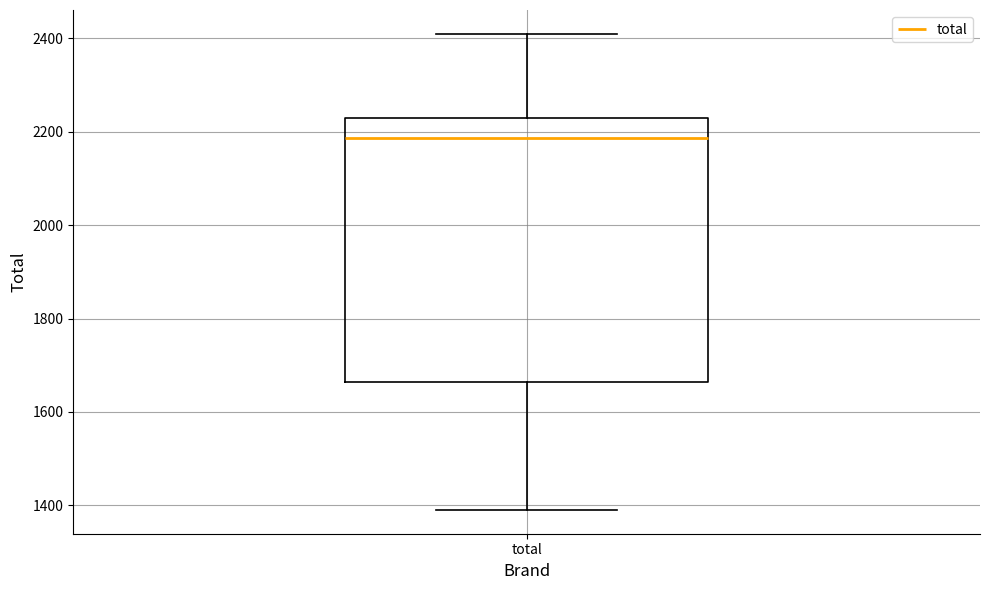

Transcribe this box plot: give where the median line is, the range the box spans, and where the two whiskers end, as read against the y-axis. The values are not printed on the chart, so give them approximately, as read against the axis.

median 2180, box 1660 to 2240, whiskers 1400 to 2420